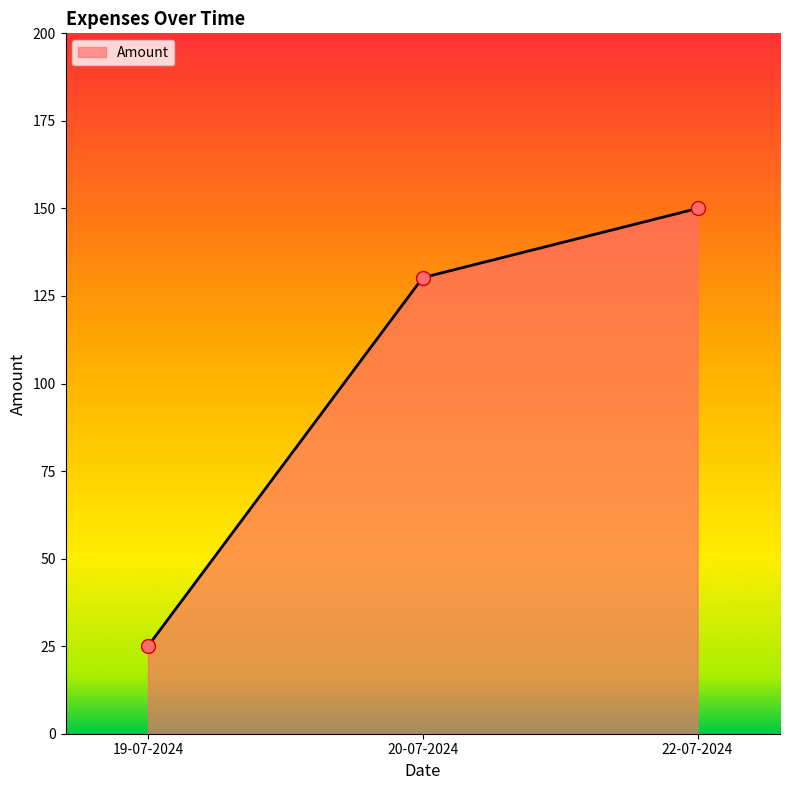

Approximately how many times larger is the value at 20-07-2024 compared to 19-07-2024?

5.2